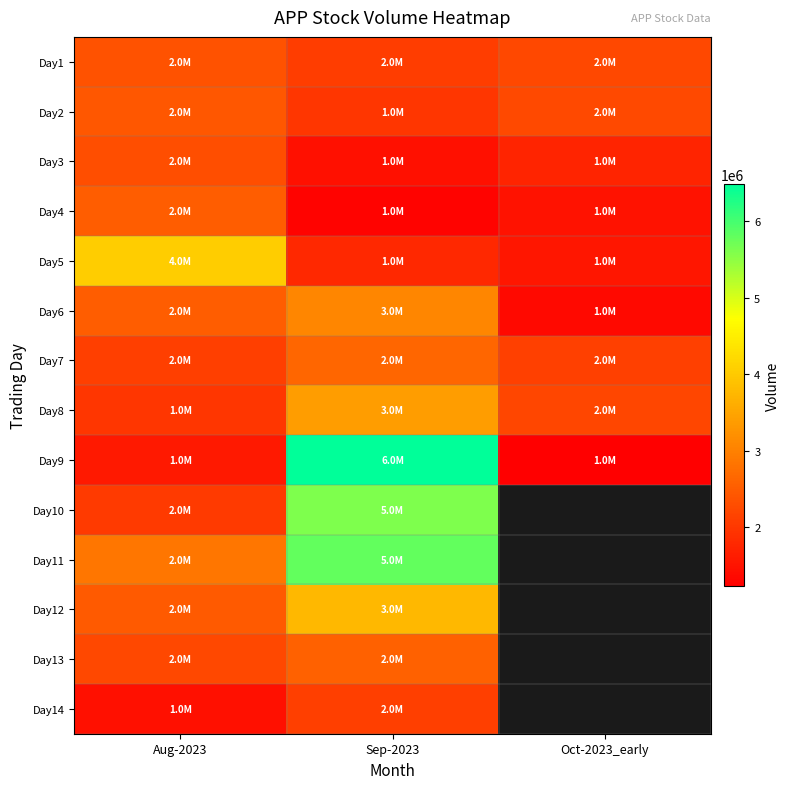

What is the difference between the highest and lowest values at Sep-2023?

5197600